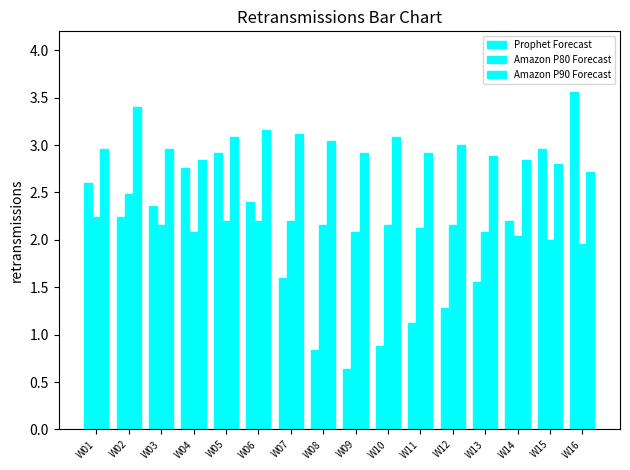

What is the difference between the highest and lowest values at W10?

2.2